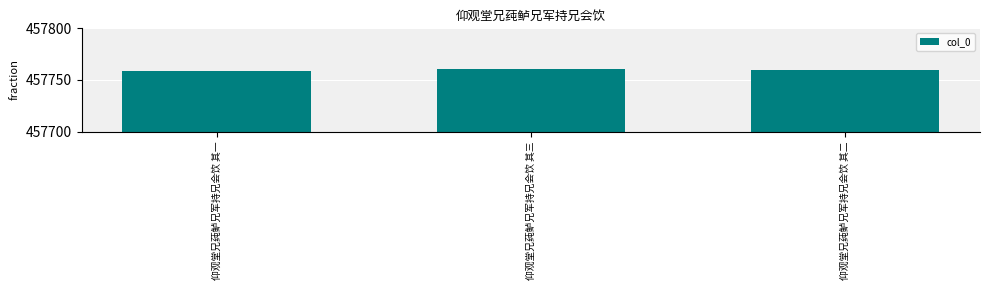

Reading left to right, what are all the values shown in this chart?

仰观堂兄莼鲈兄军持兄会饮 其一=457759	仰观堂兄莼鲈兄军持兄会饮 其三=457761	仰观堂兄莼鲈兄军持兄会饮 其二=457760